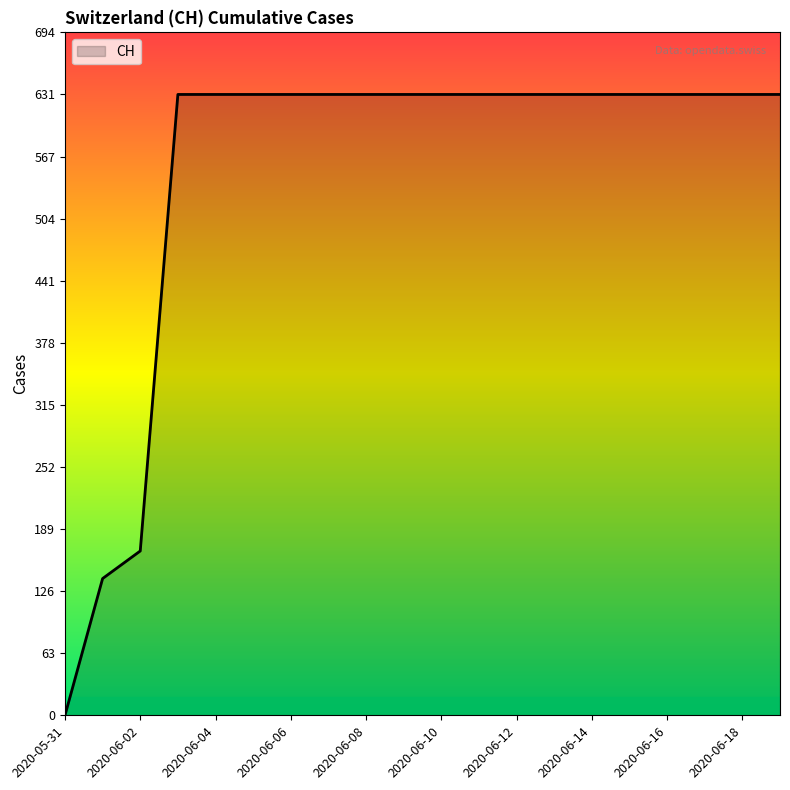

What is the maximum value shown in the chart?

631